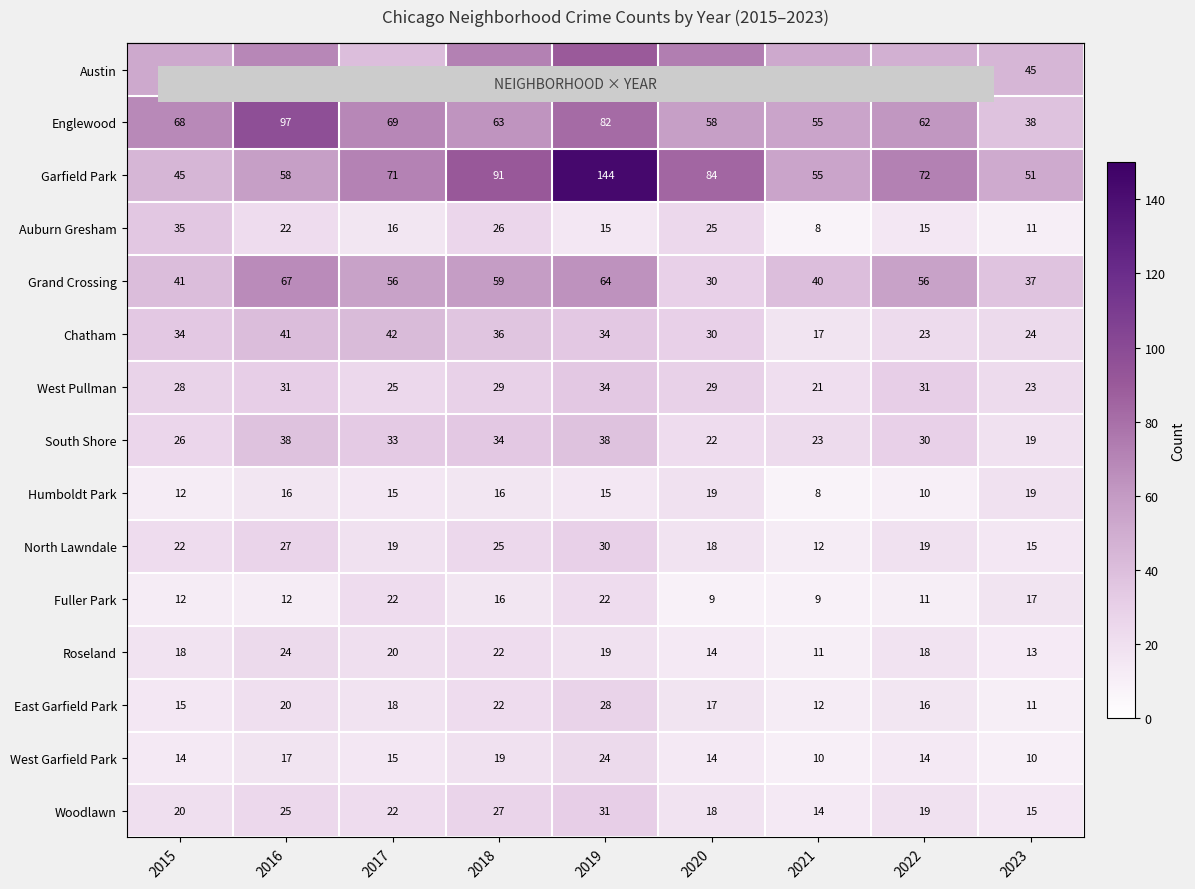

The Humboldt Park series shows 16 at 2018. True or false?

True